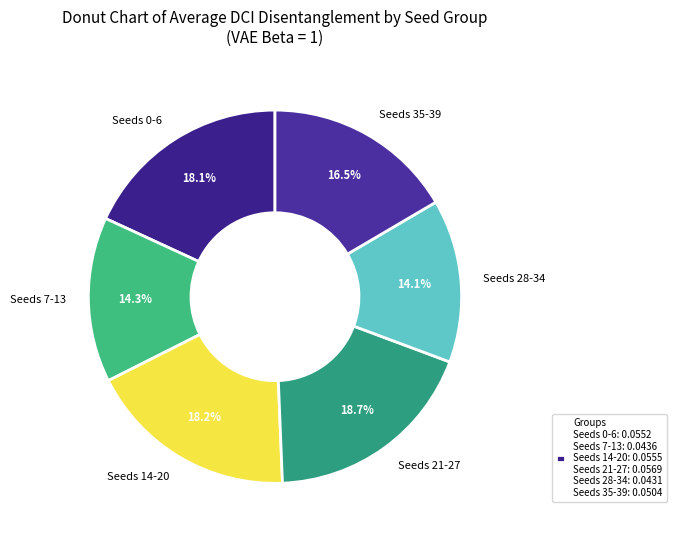

Between Seeds 28-34 and Seeds 0-6, which is larger?

Seeds 0-6